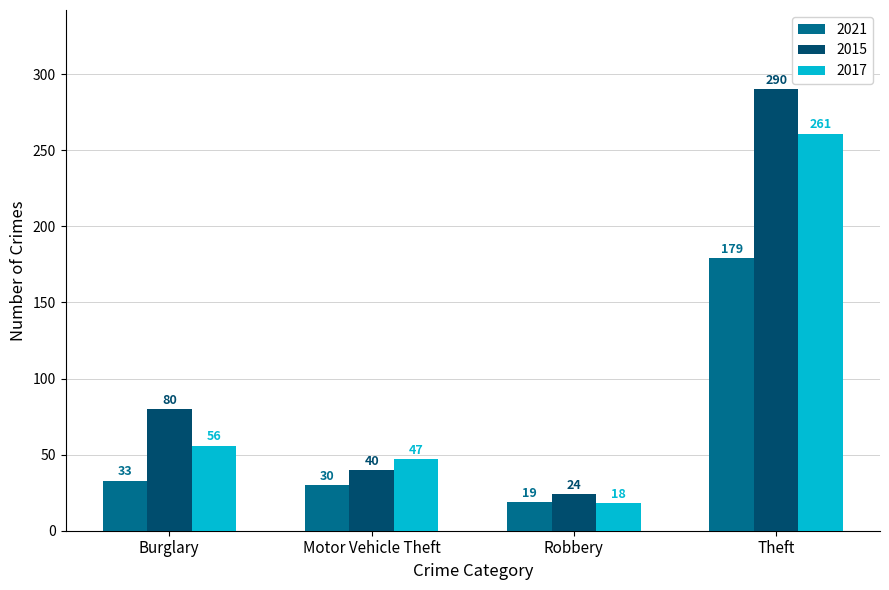

What is the average value of the 2021 series?

65